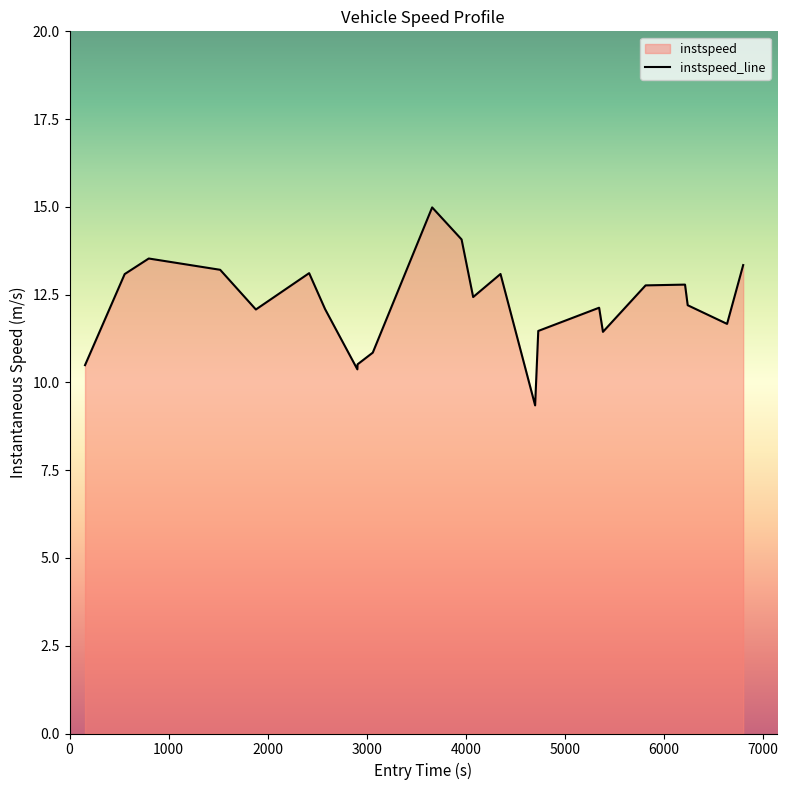

Count the number of data series in this chart.

1